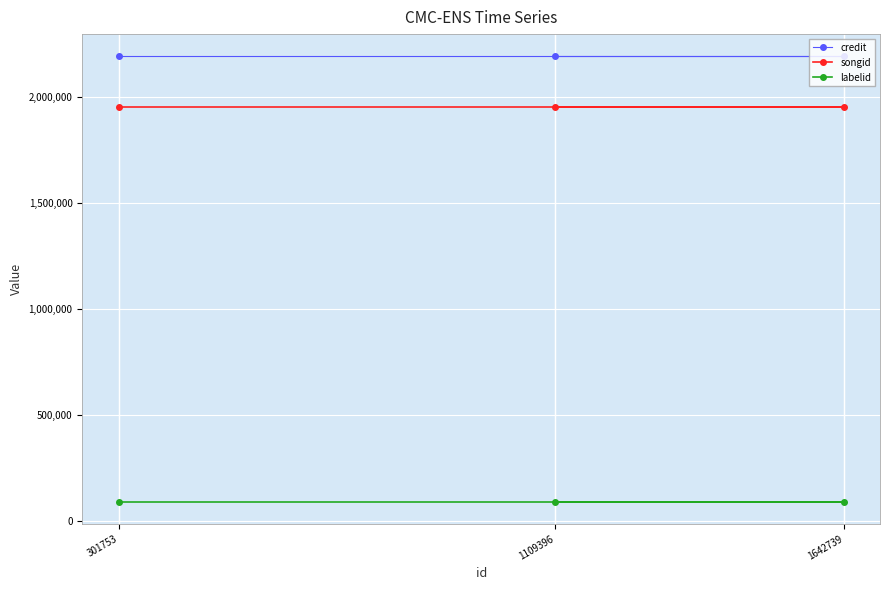

At which label is songid closest to 1949816?

1109396